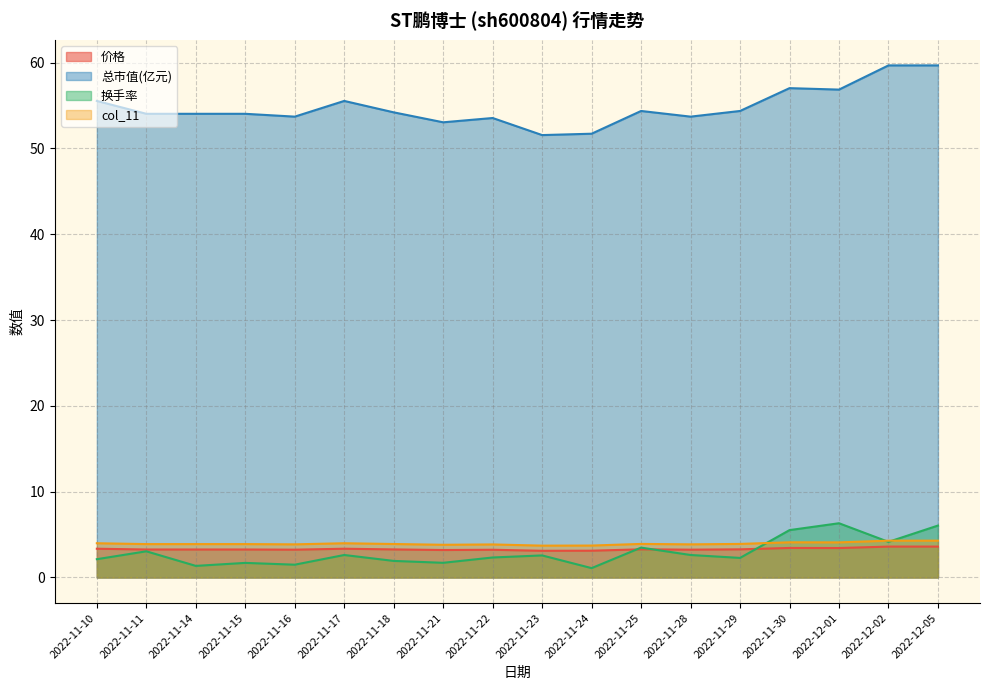

Read the 价格 value at 2022-11-29.

3.3